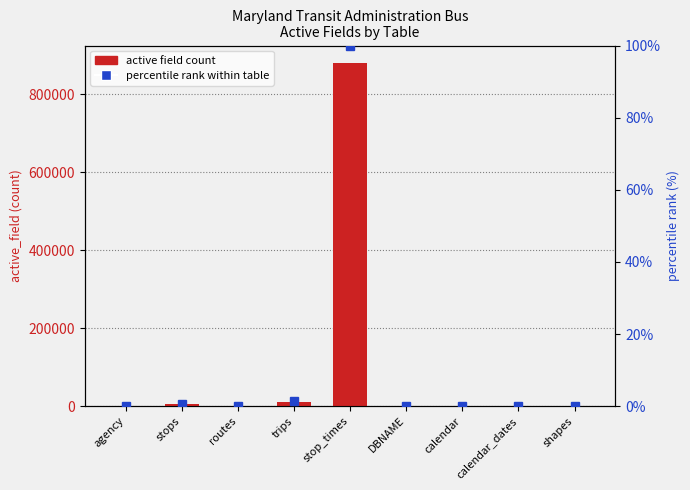

Which has a higher value, stops or shapes?

stops